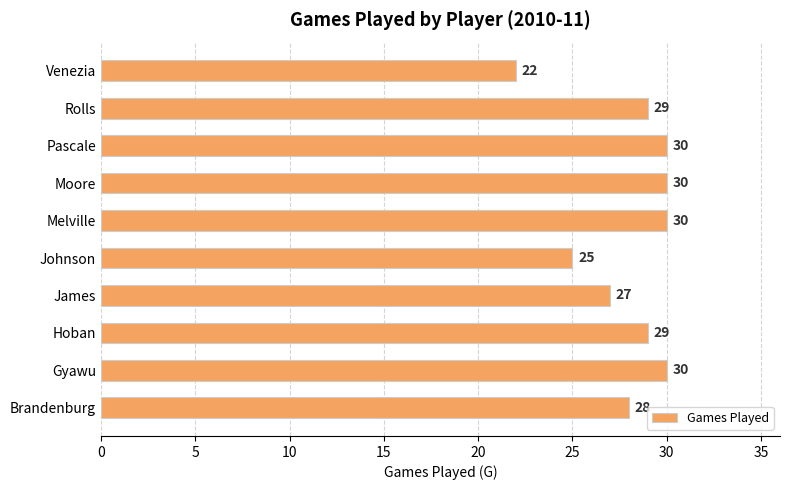

What value does the data have at Pascale?

30